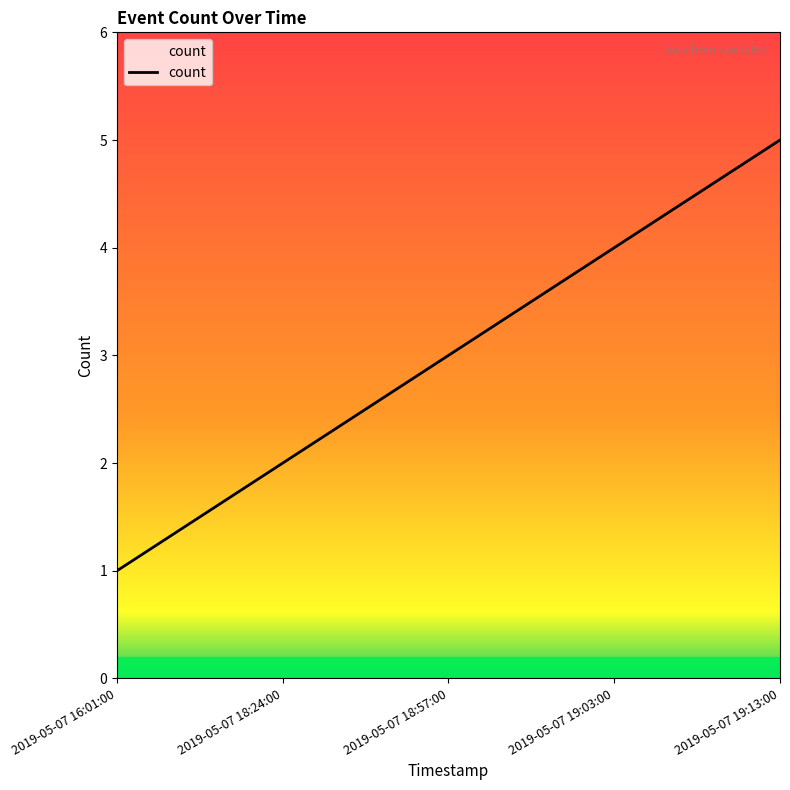

What is the greatest value displayed?

5